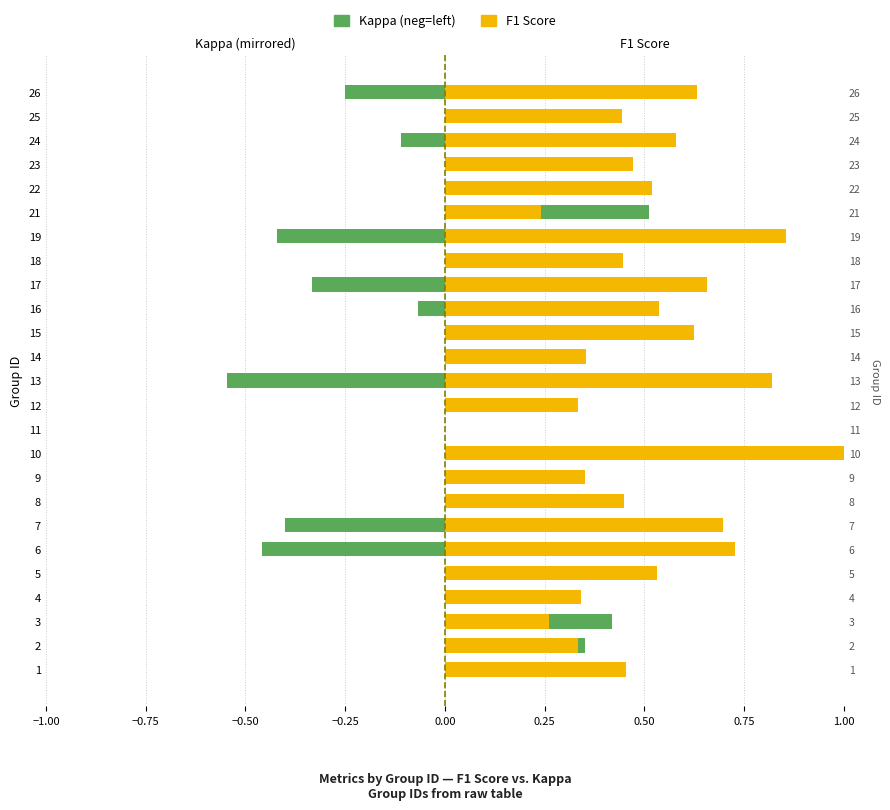

At how many categories does at least one series exceed 0?

24